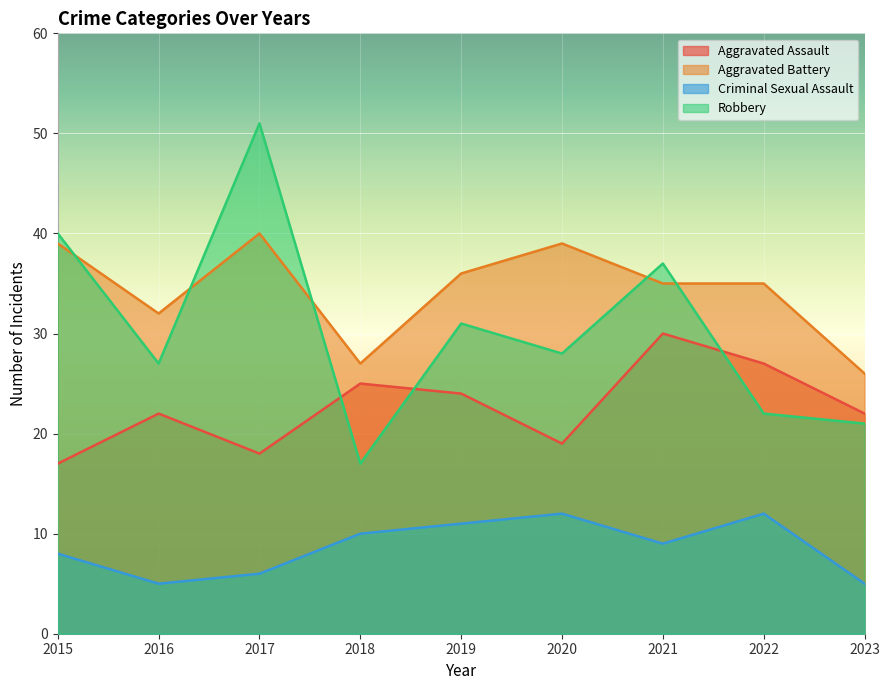

Reading left to right, extract all data points from this chart.

Aggravated Assault: 2015=17	2016=22	2017=18	2018=25	2019=24	2020=19	2021=30	2022=27	2023=22
Aggravated Battery: 2015=39	2016=32	2017=40	2018=27	2019=36	2020=39	2021=35	2022=35	2023=26
Criminal Sexual Assault: 2015=8	2016=5	2017=6	2018=10	2019=11	2020=12	2021=9	2022=12	2023=5
Robbery: 2015=40	2016=27	2017=51	2018=17	2019=31	2020=28	2021=37	2022=22	2023=21